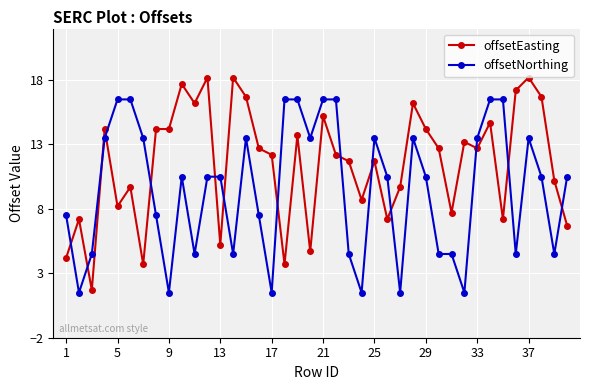

What is the difference between the second highest and minimum values in the offsetNorthing series?

15.0